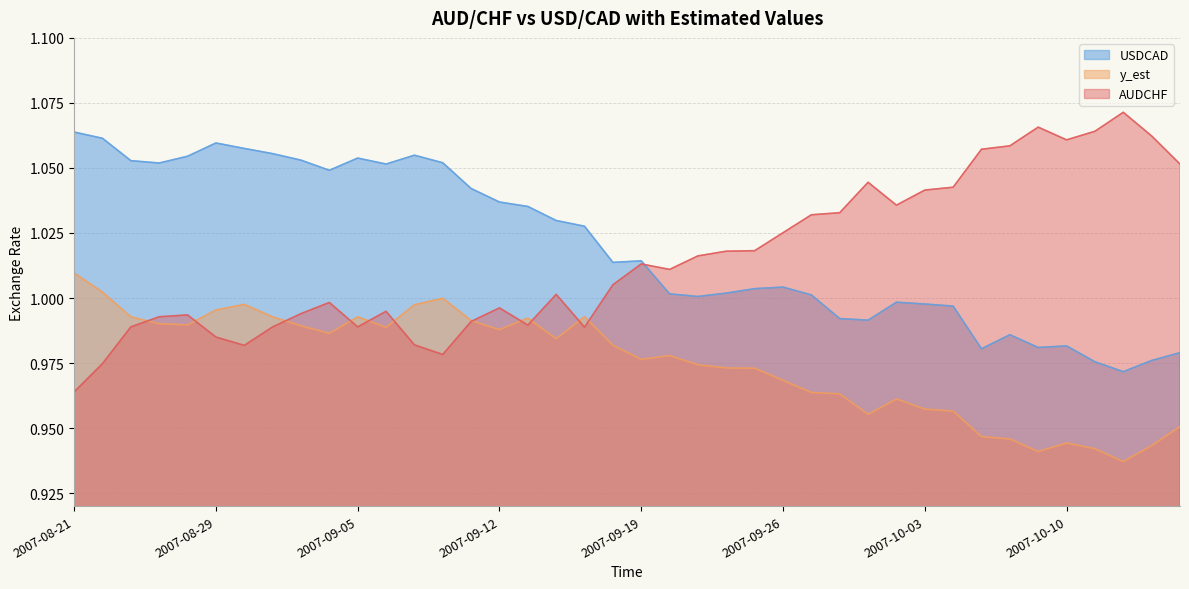

At how many categories does at least one series exceed 1?

40